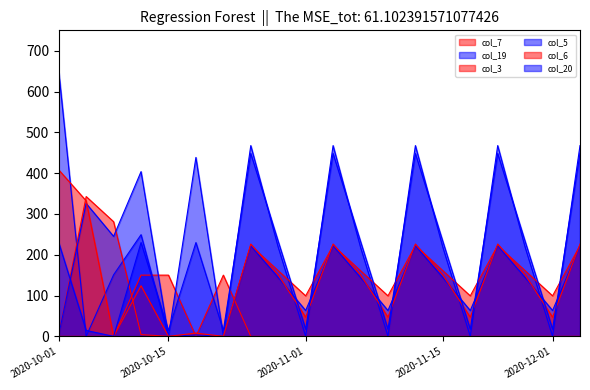

What is the sum of all col_7 values?

450.2